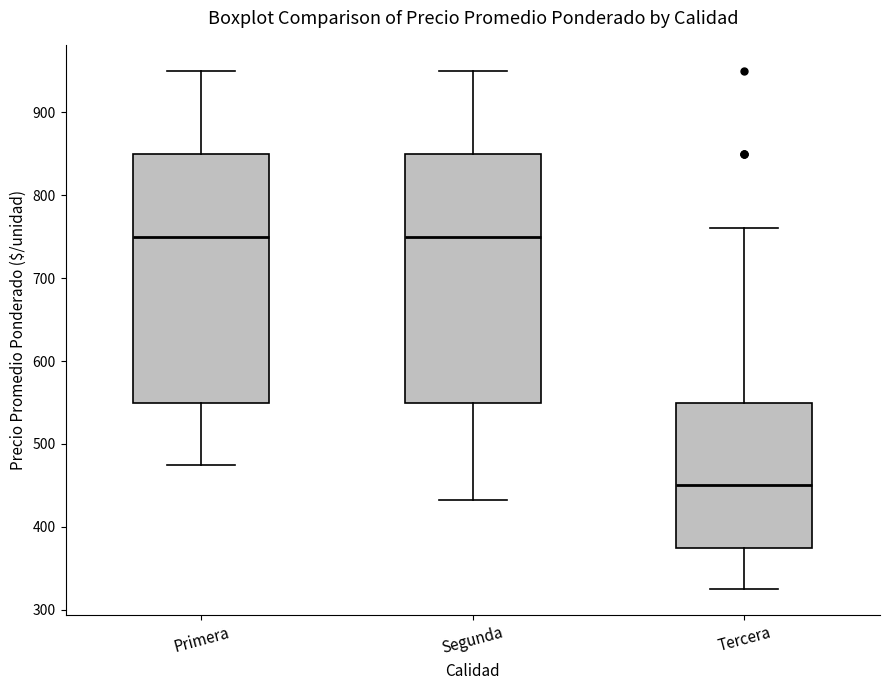

Where does the median line of the box for Segunda sit on the y-axis? The values are not printed on the chart, so give them approximately, as read against the axis.

750